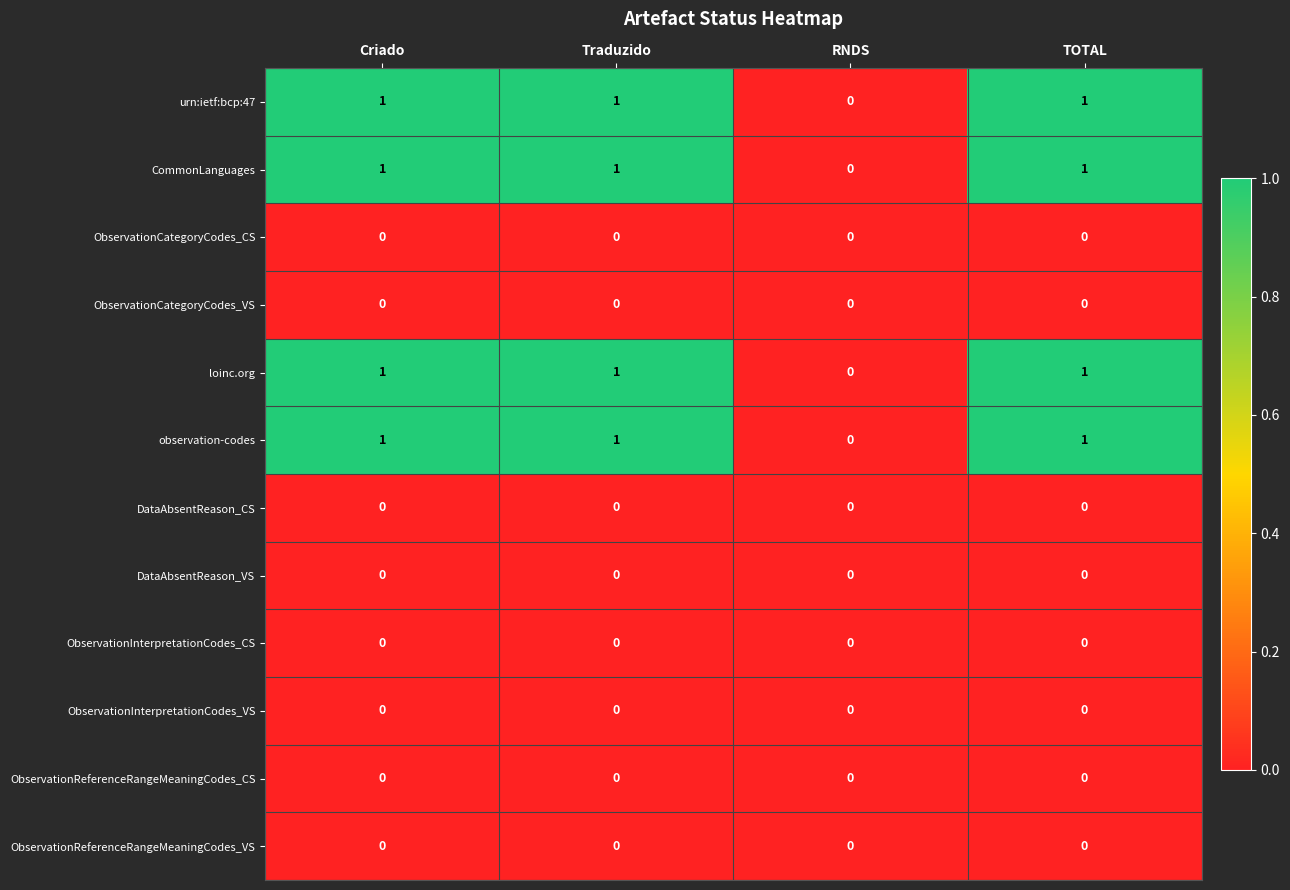

What is the total value across all series at TOTAL?

4